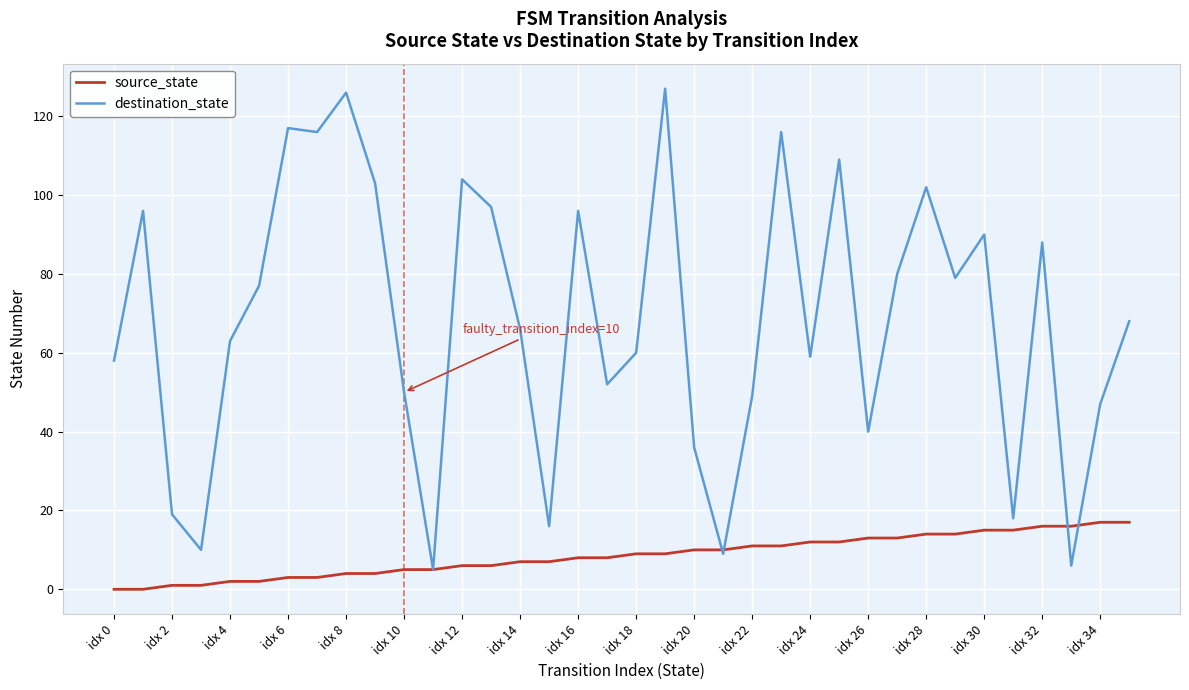

Which series has the widest spread of values?

destination_state